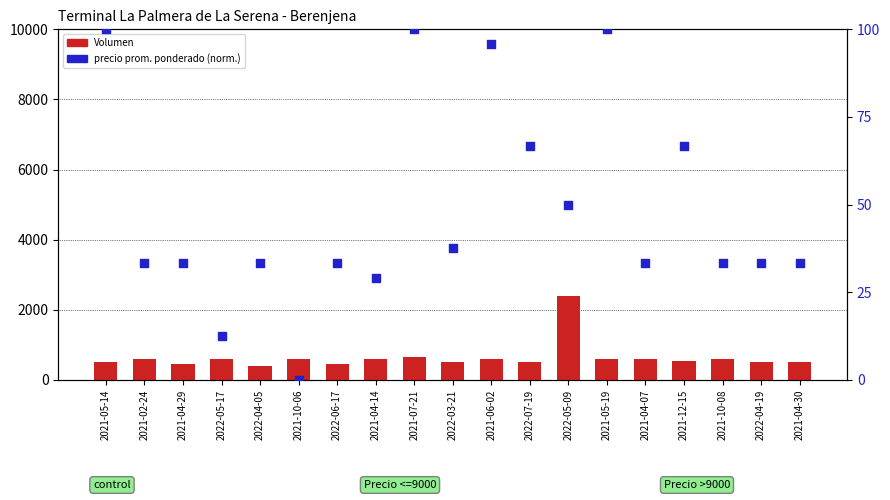

At how many categories does at least one series exceed 1077?

1